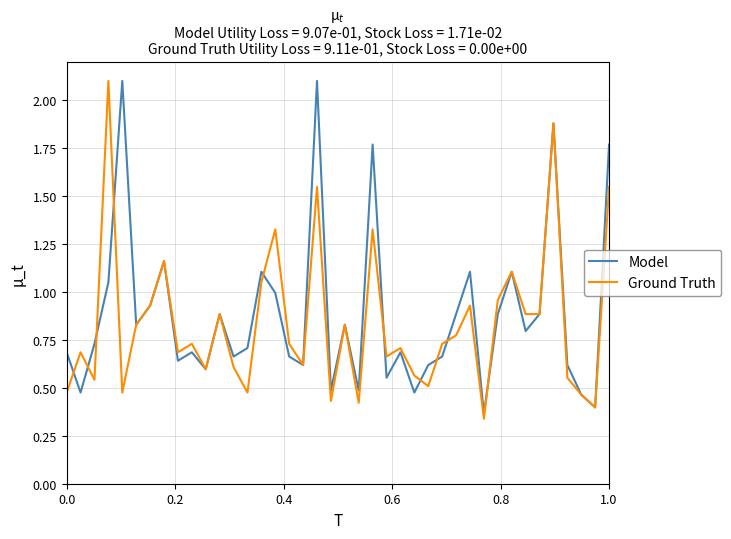

List the series in order of their overall mean, highest first.

Model, Ground Truth